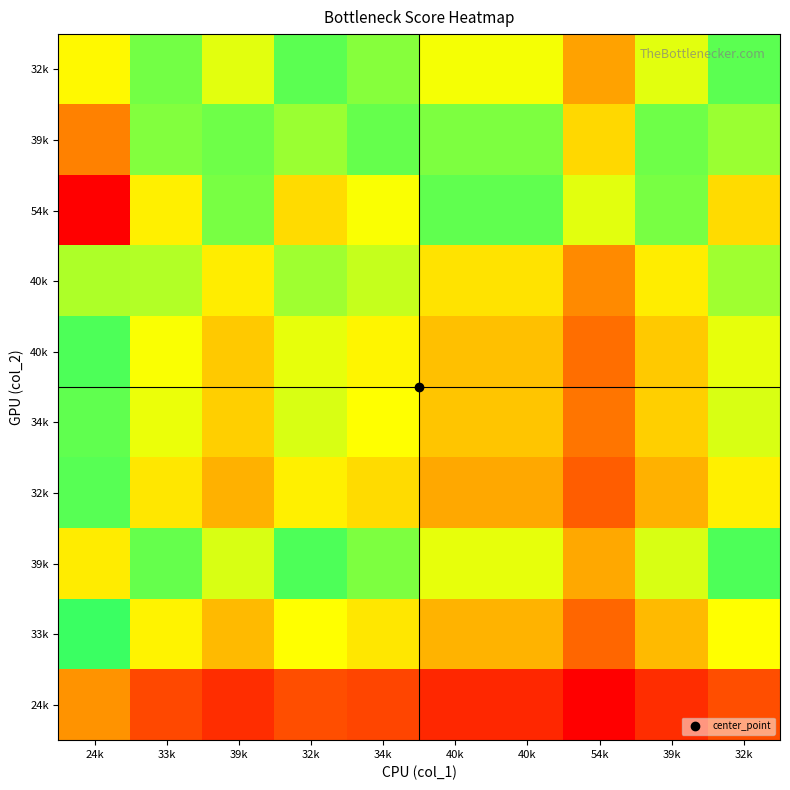

How many series are shown in this chart?

10